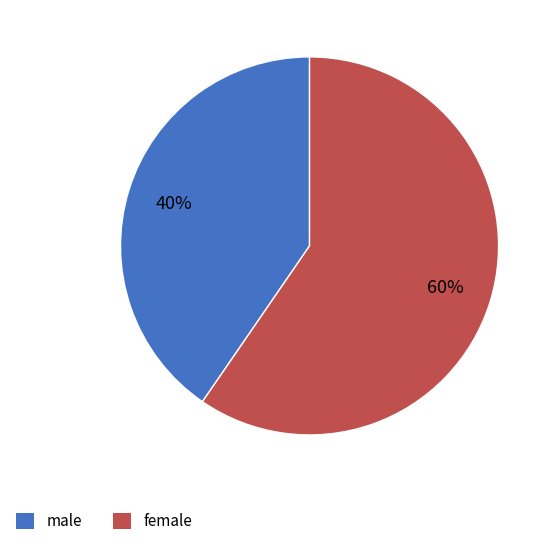

Does any single category account for the majority?

Yes